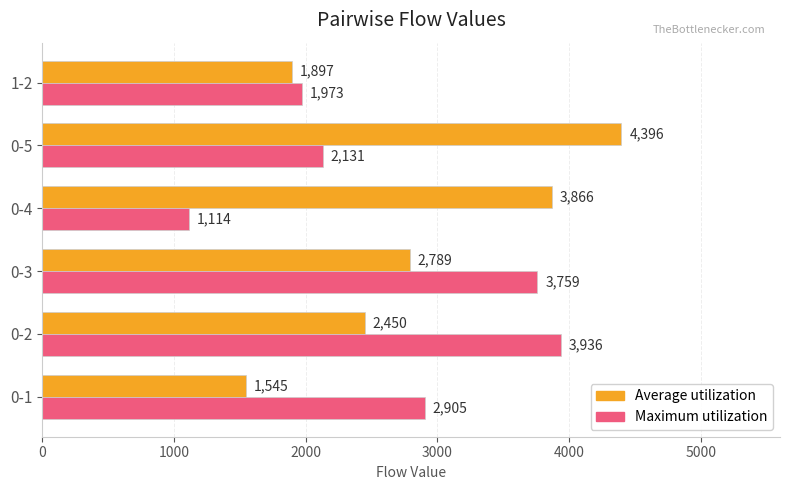

List the labels in order of Average utilization value, smallest first.

0-1, 1-2, 0-2, 0-3, 0-4, 0-5